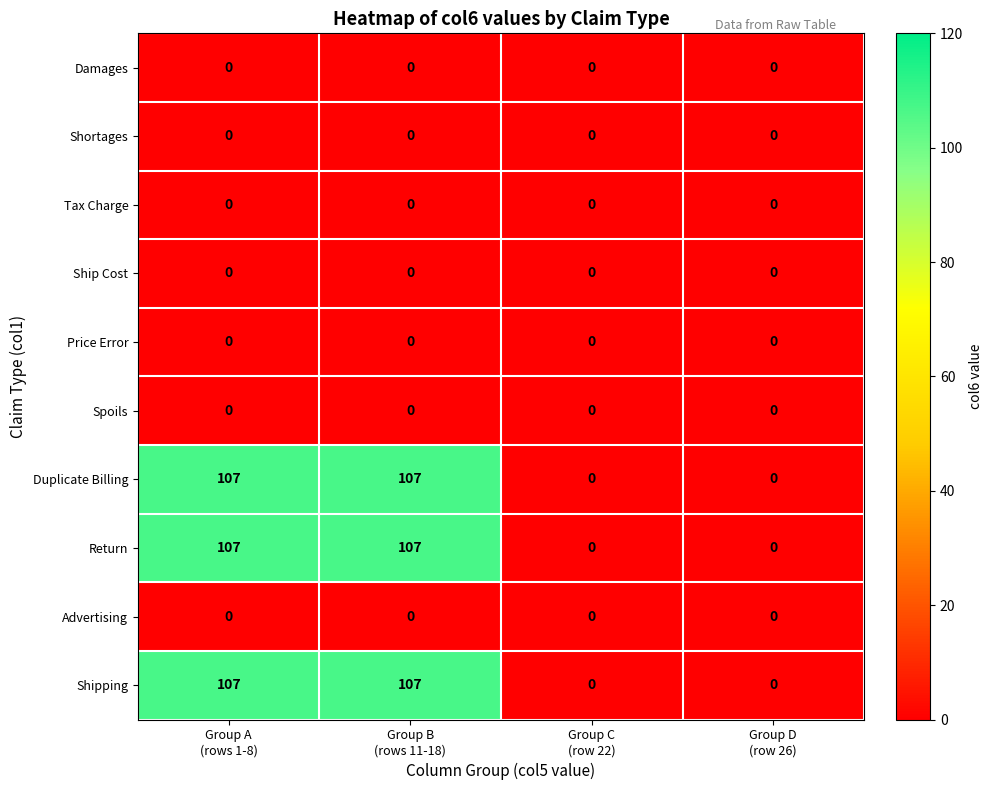

What is the highest value of the Return series?

107